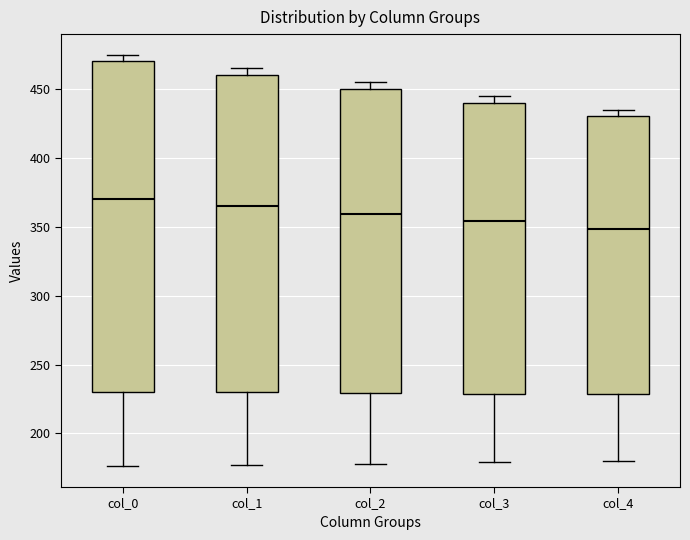

Which box is the tallest, from its lower edge to its upper edge?

col_0